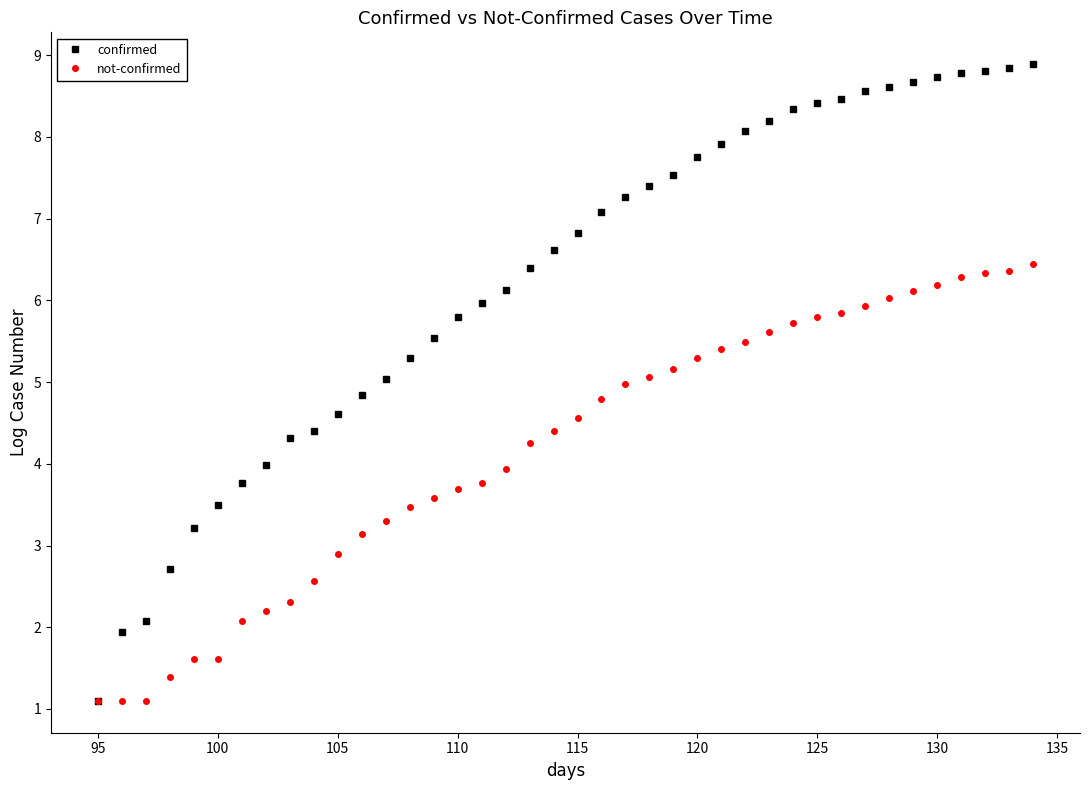

Which series has the largest range (max minus min)?

confirmed